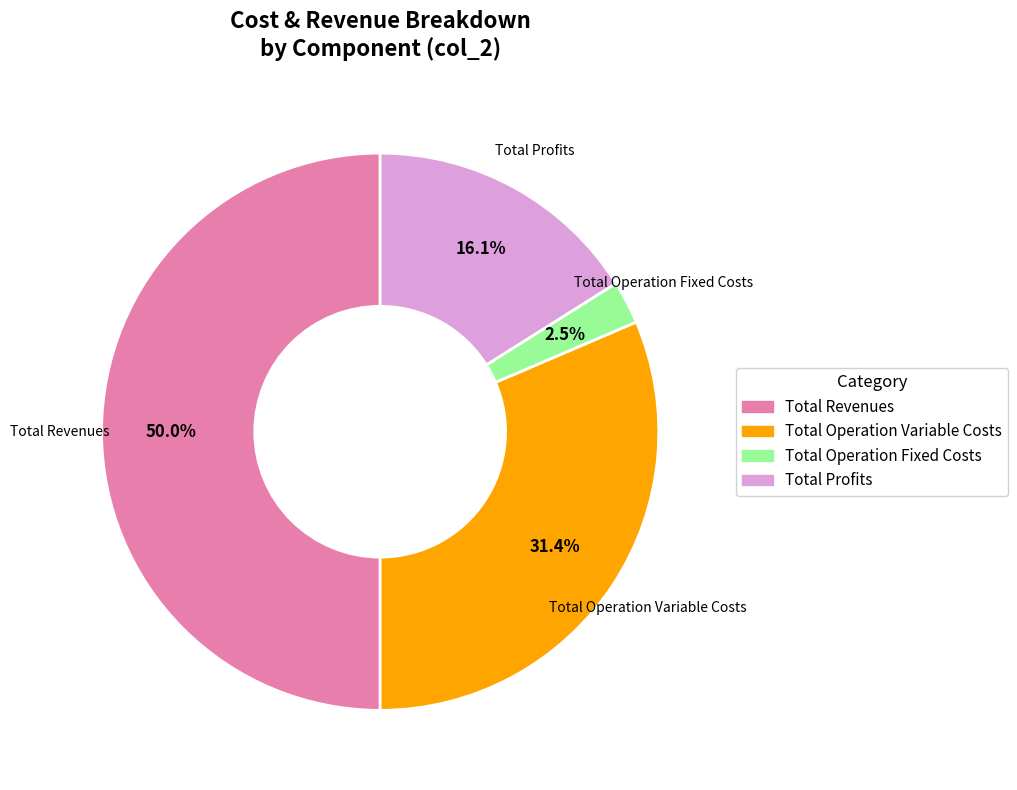

To the nearest percent, what is the average slice percentage?

25%